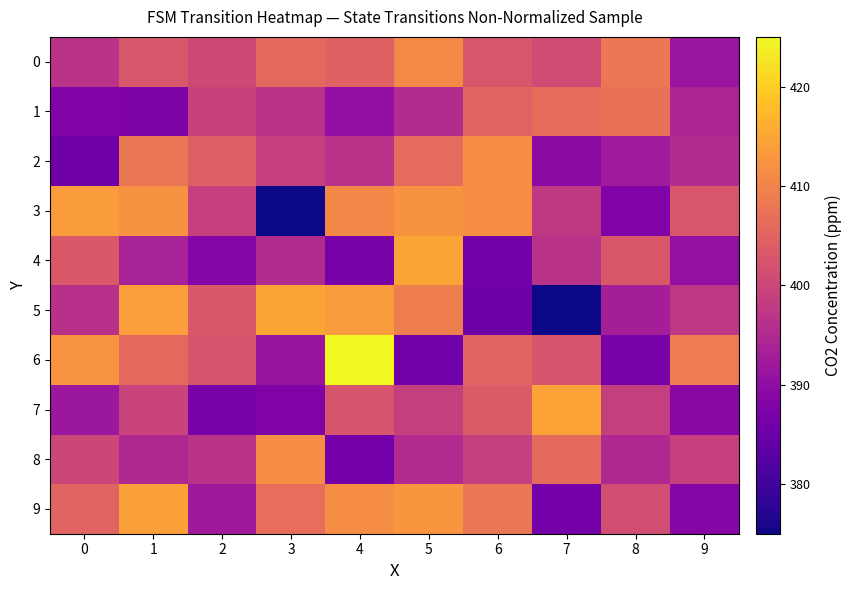

What is the total value across all series at 5?

4041.1